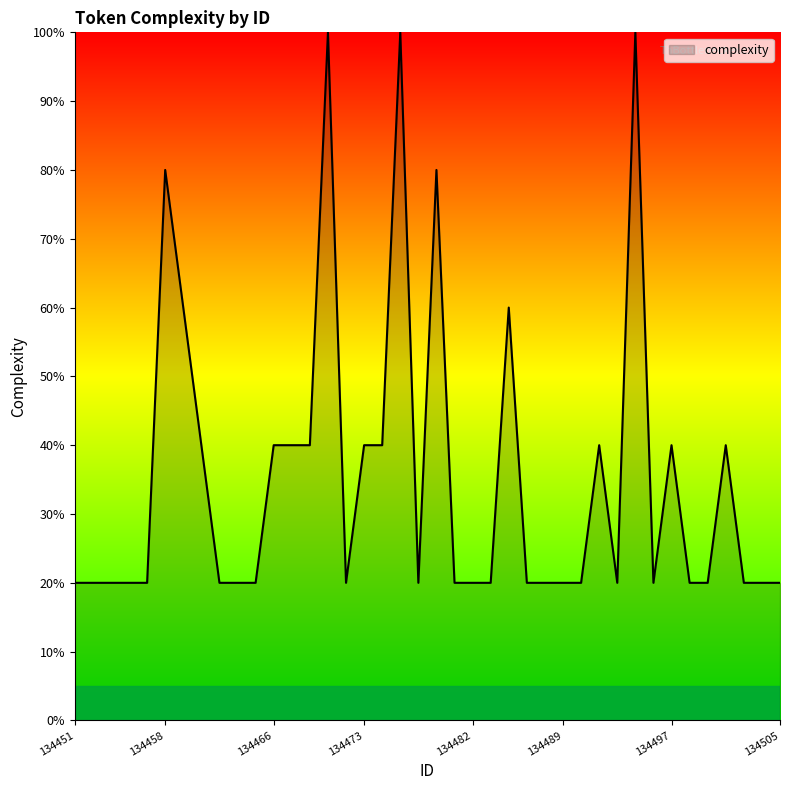

Which category has the lowest value across all series?

134451